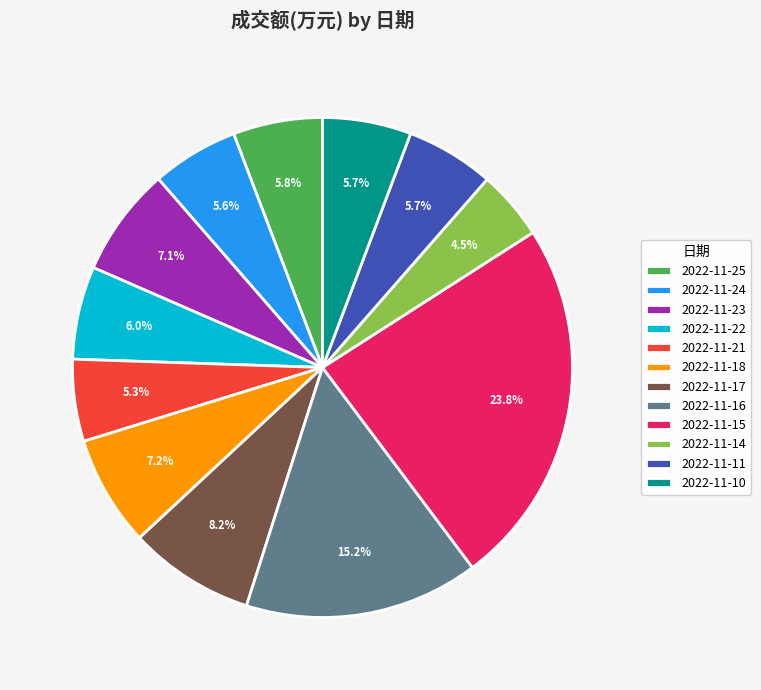

Between 2022-11-23 and 2022-11-16, which is larger?

2022-11-16